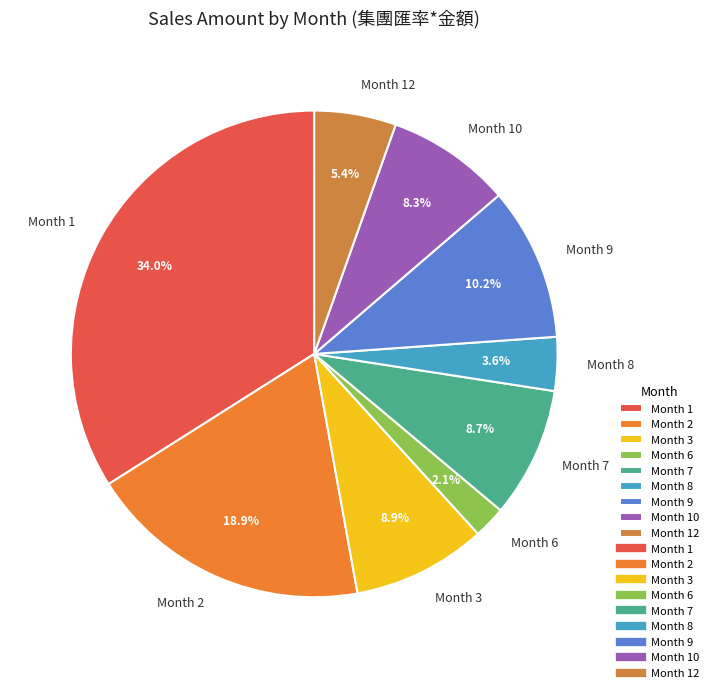

Does any single category account for the majority?

No